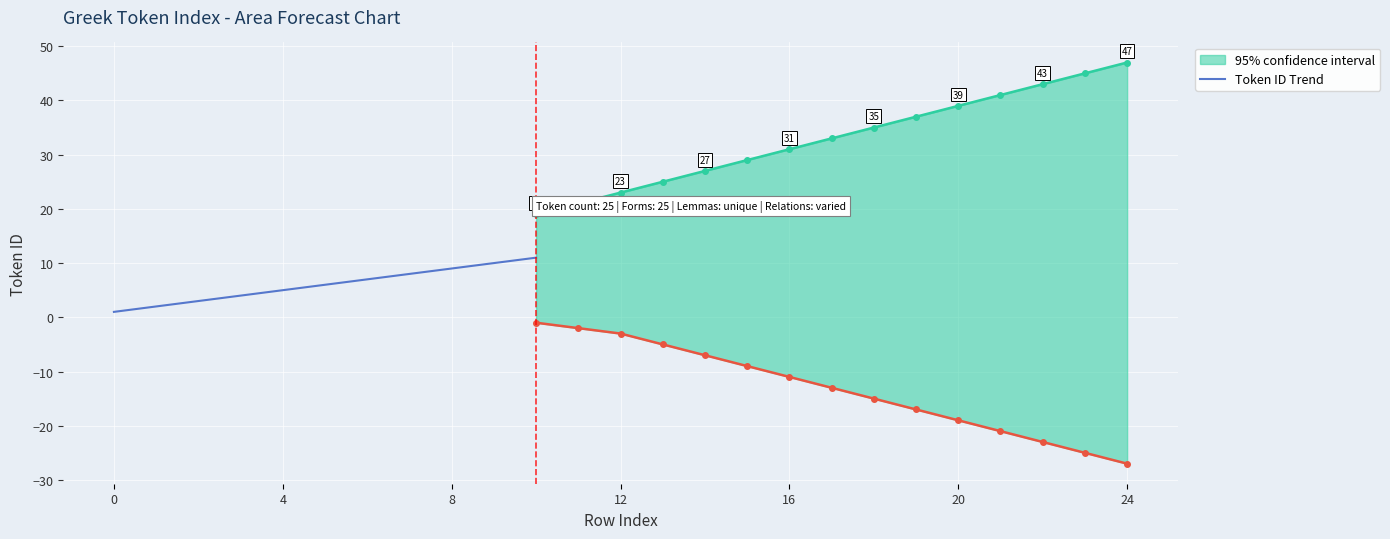

The value of Token ID Trend at 4 is 5. True or false?

True